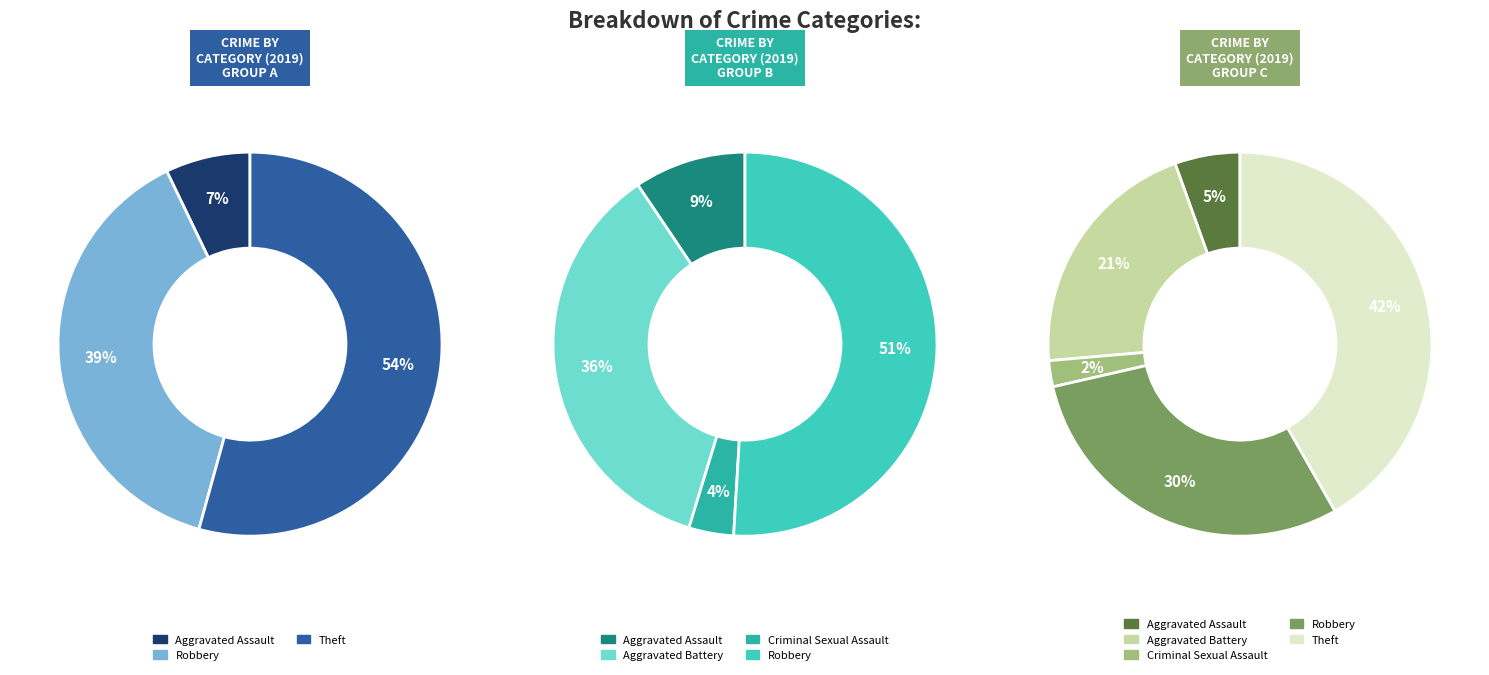

Does any single category account for the majority?

No